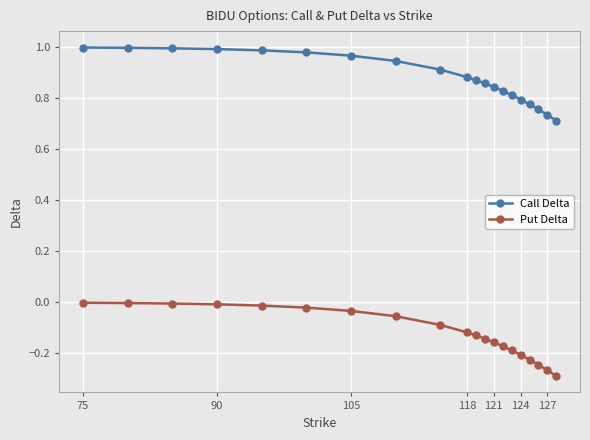

True or false: Put Delta and Call Delta cross at least once.

False